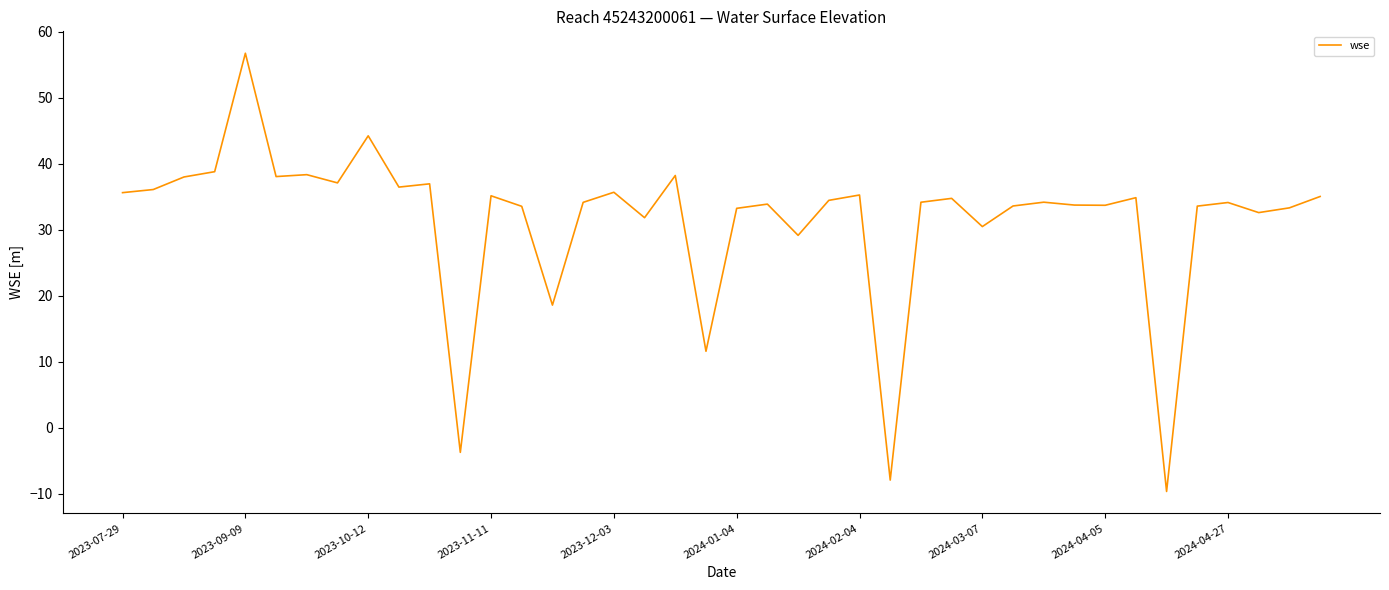

What is the greatest value displayed?

56.7